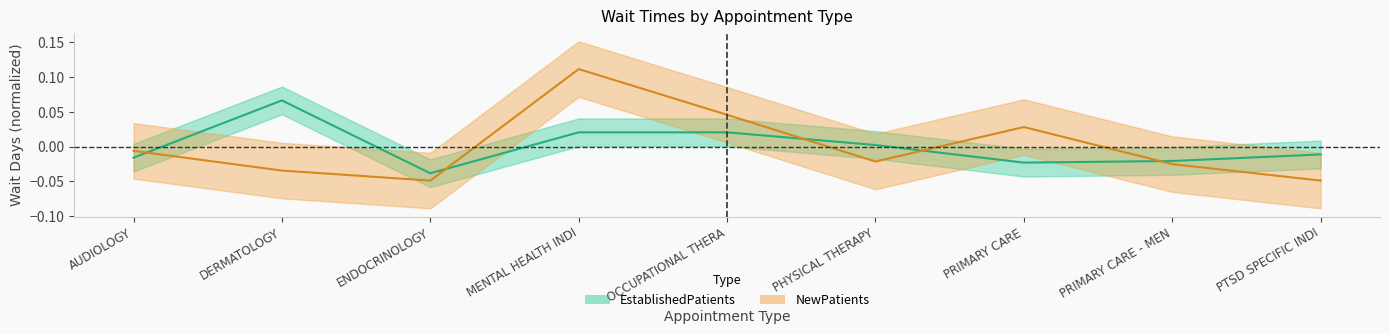

How many interior local peaks does the NewPatients series have?

2